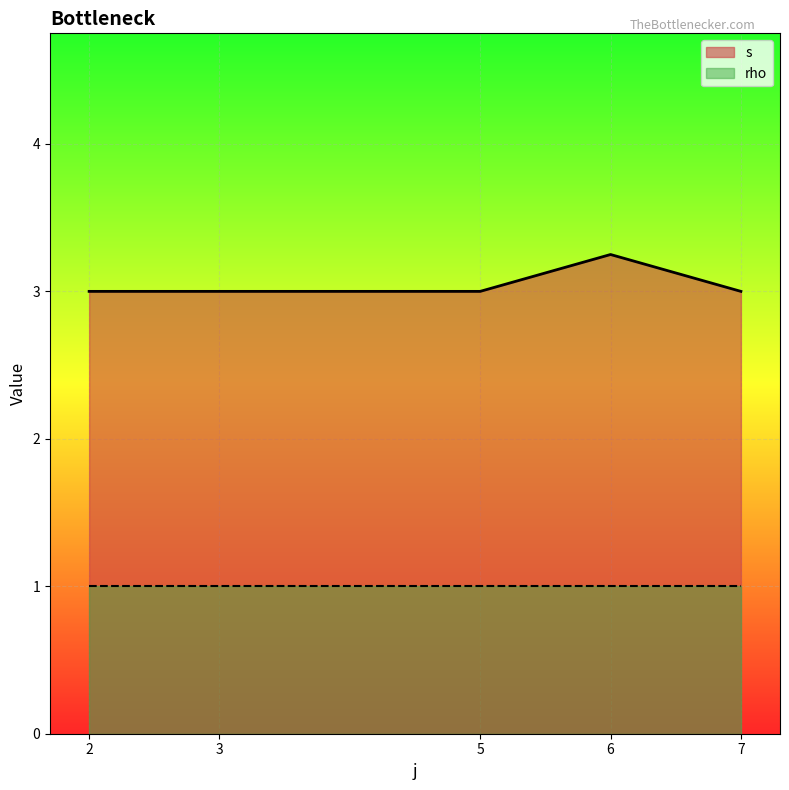

True or false: rho and s cross at least once.

False